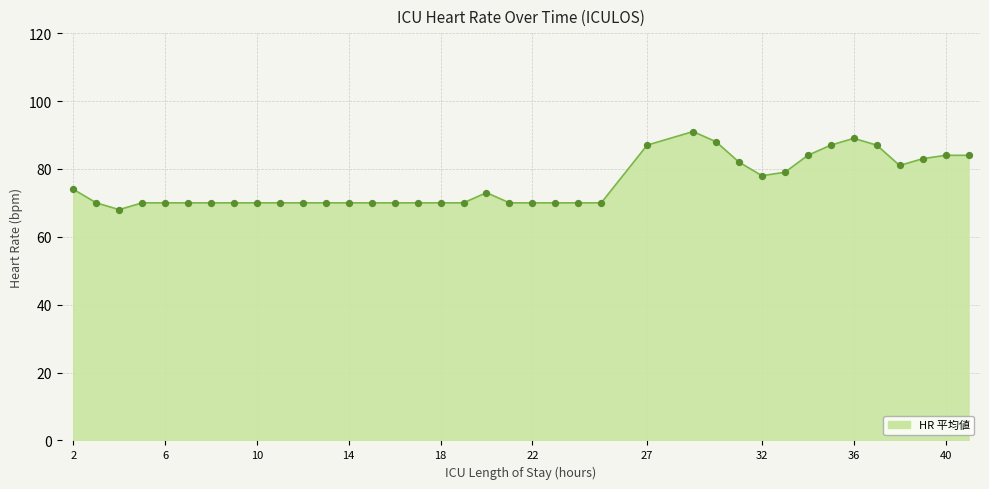

What is the difference between the maximum and minimum values?

23